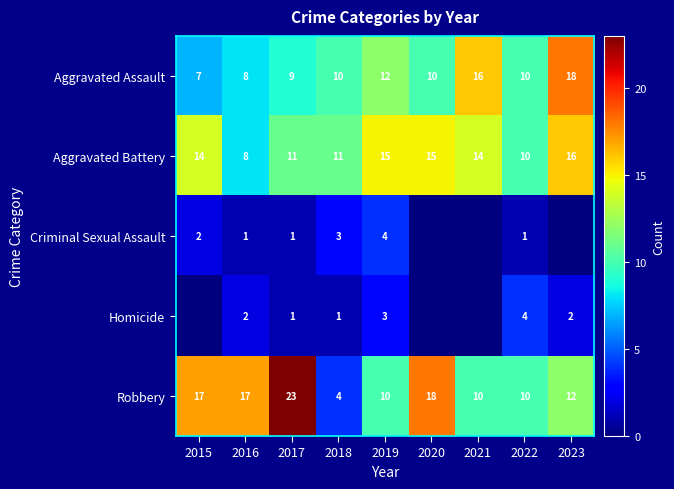

What is the total value across all series at 2018?

29